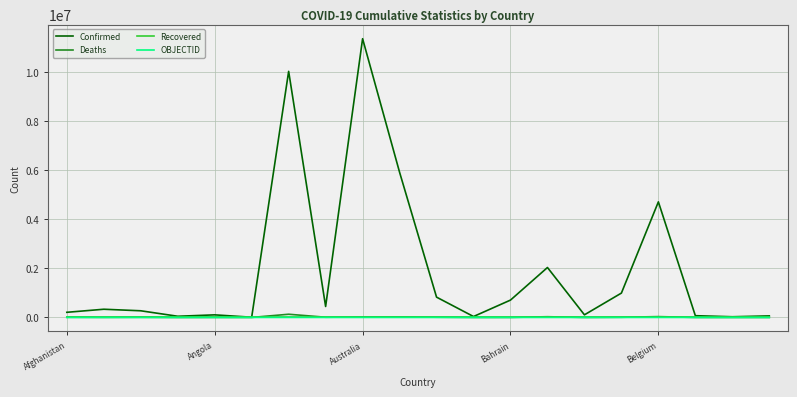

Which series has the largest total across all categories?

Confirmed